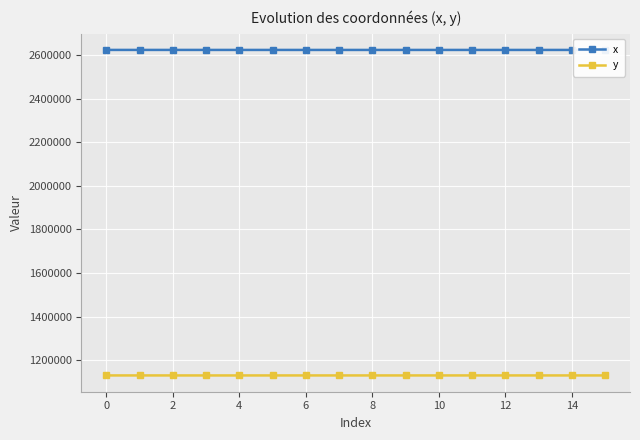

Rank the series by their maximum value, from lowest to highest.

y, x